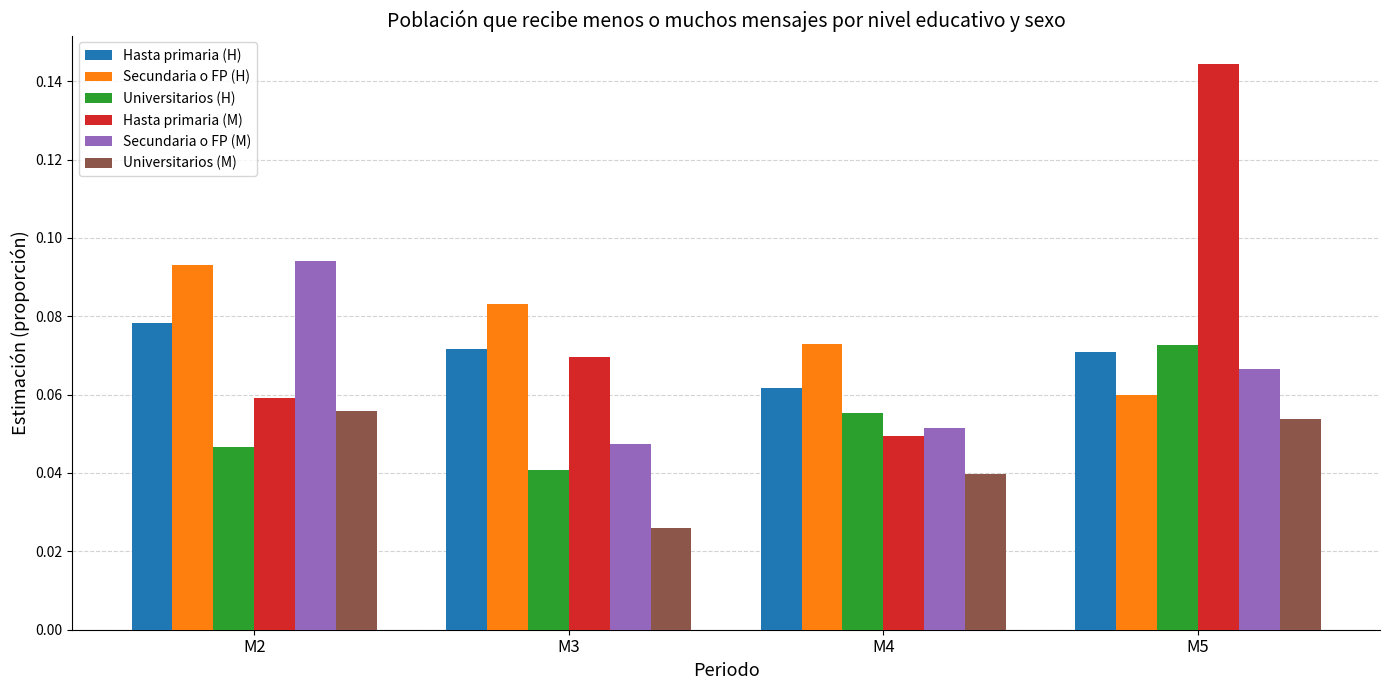

Which series changed the most between M4 and M5?

Hasta primaria (M)